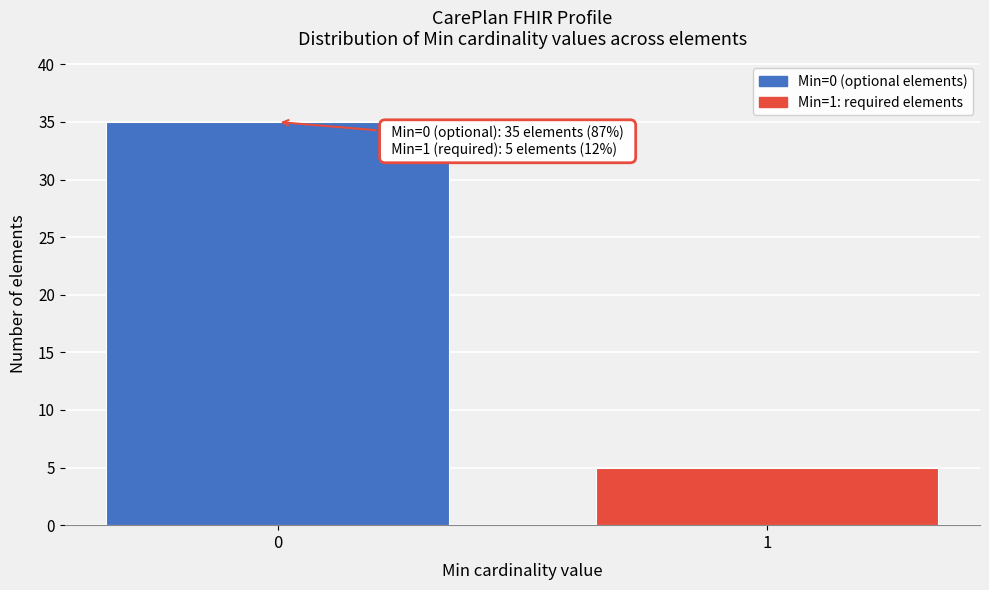

Reading right to left, list all the values displayed in this chart.

5	35